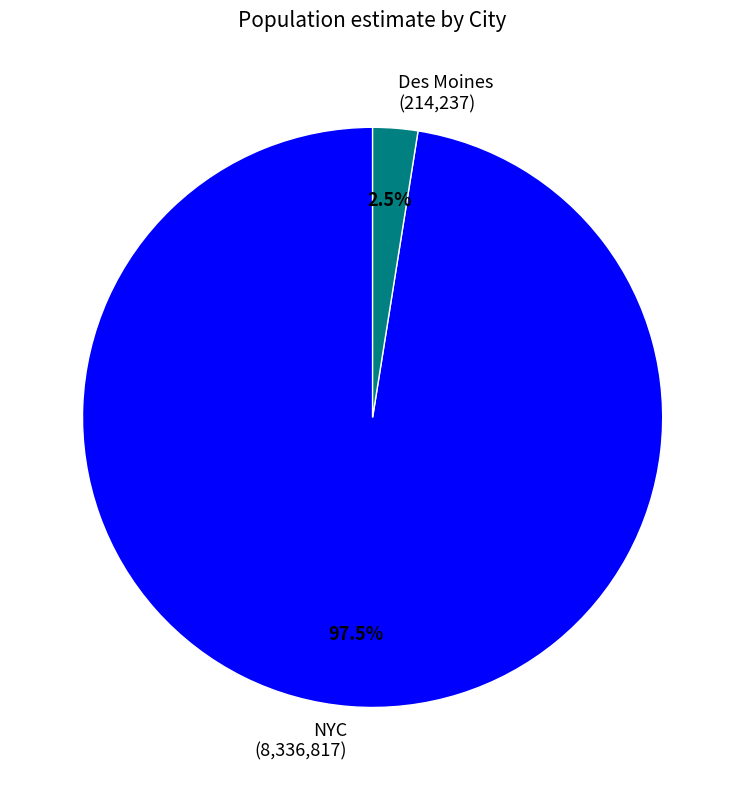

To the nearest percent, what is the average slice percentage?

50%